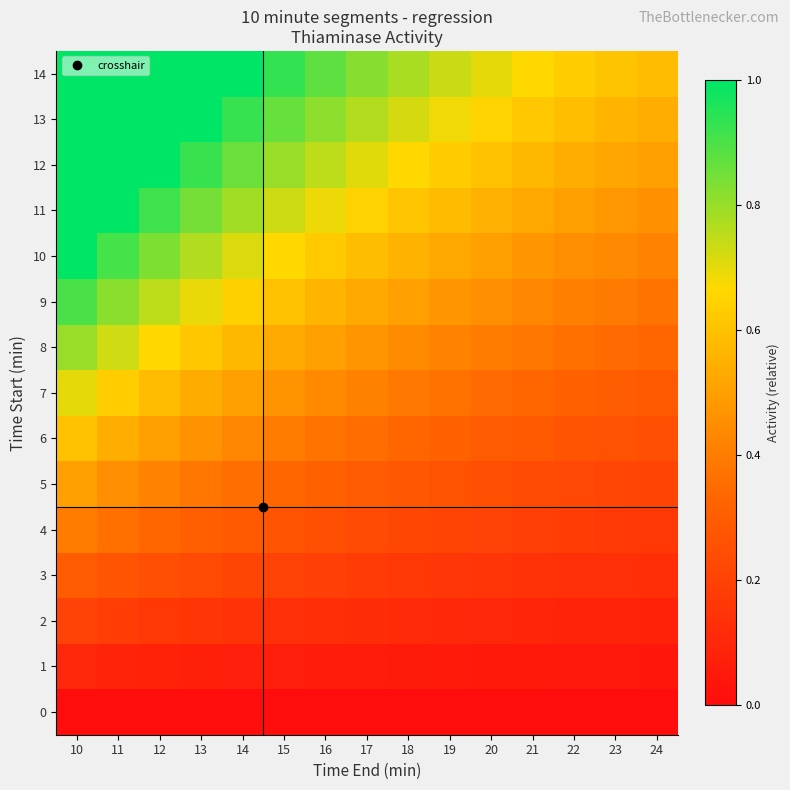

What is the total value across all series at 24?

4.4